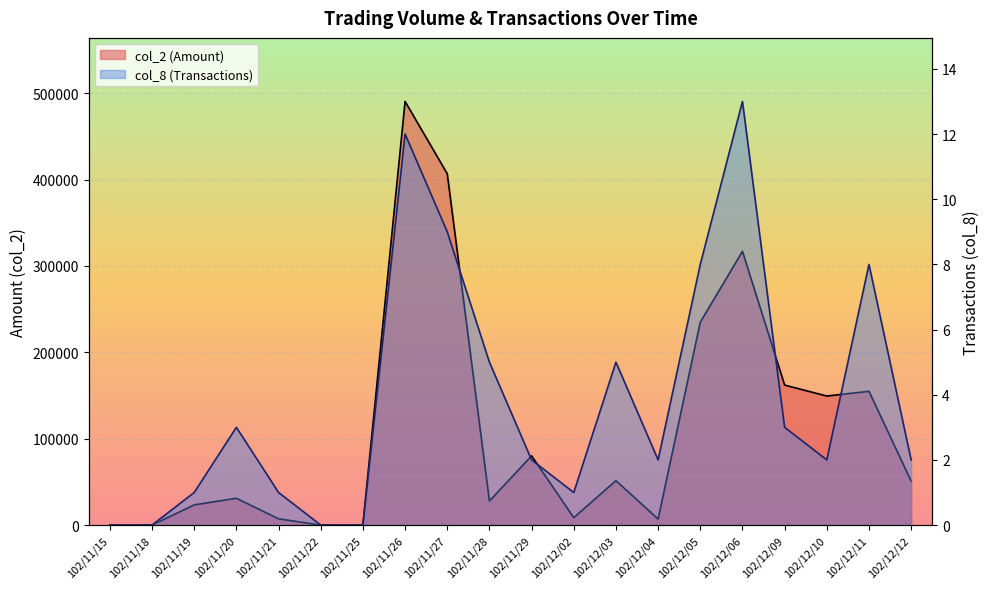

What is the highest value of the col_2 (Amount) series?

490520